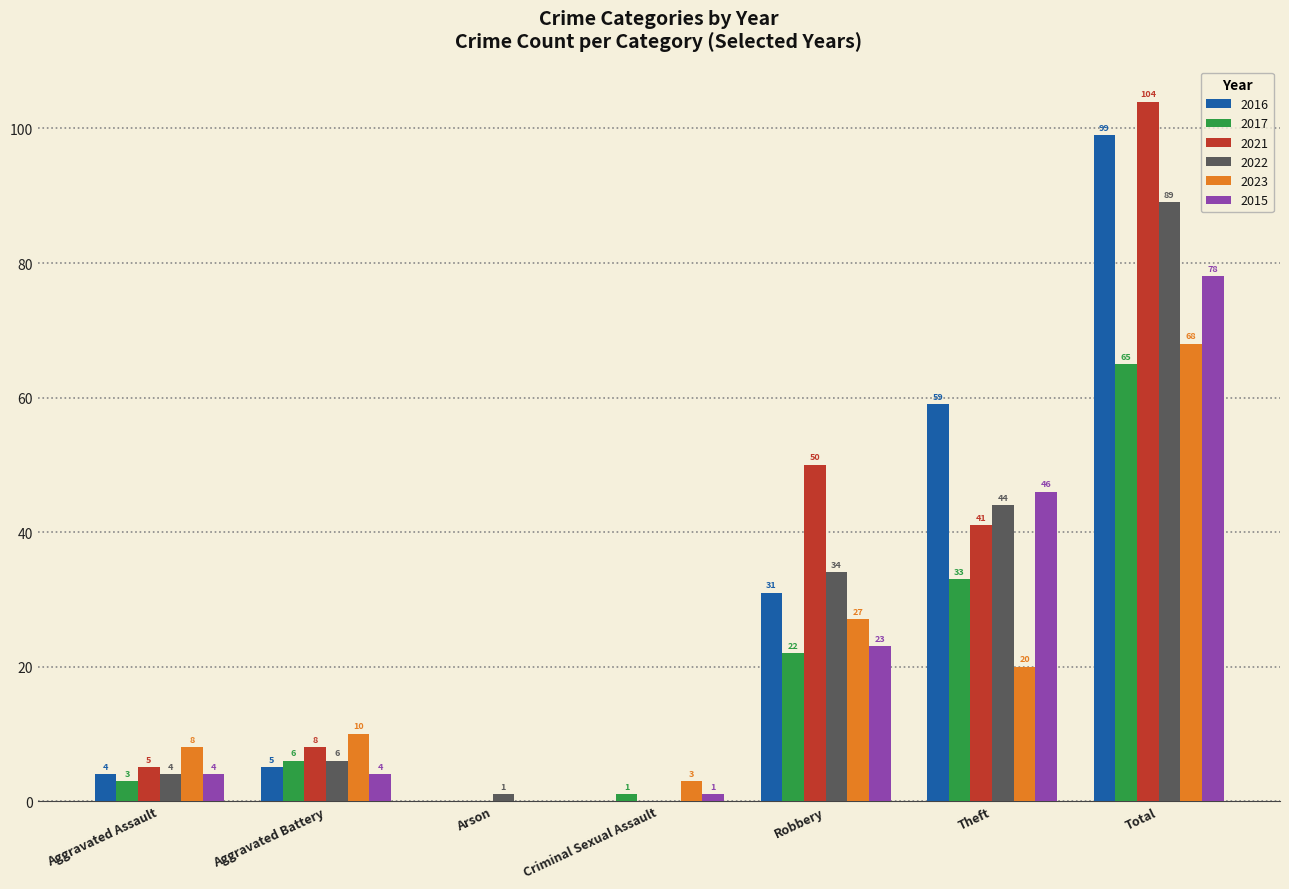

At which label does 2017 reach its peak?

Total